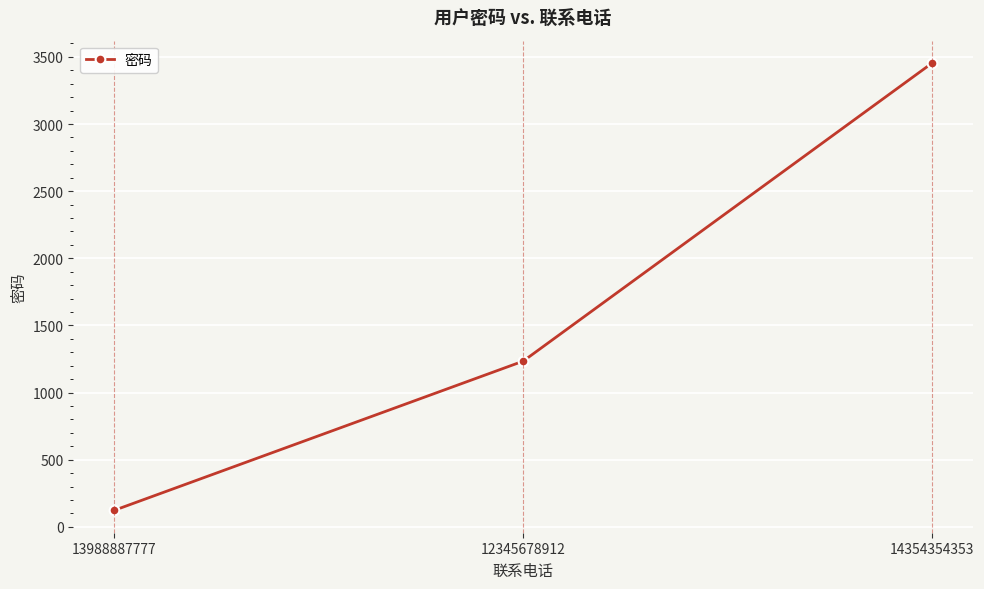

The chart shows a value of 4781 at 14354354353. True or false?

False